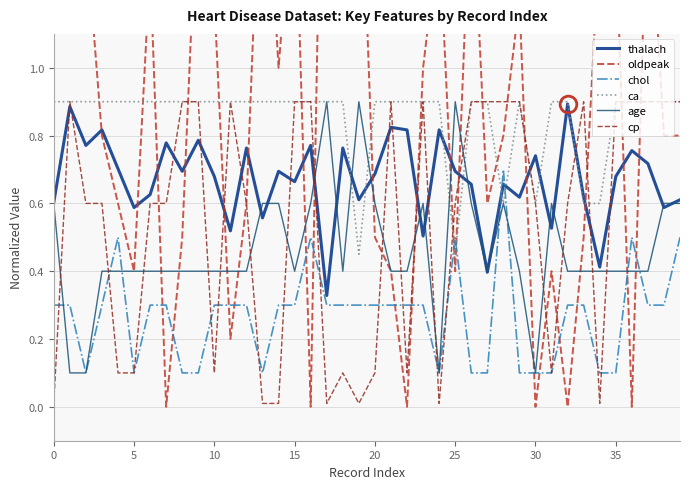

True or false: oldpeak and thalach cross at least once.

True